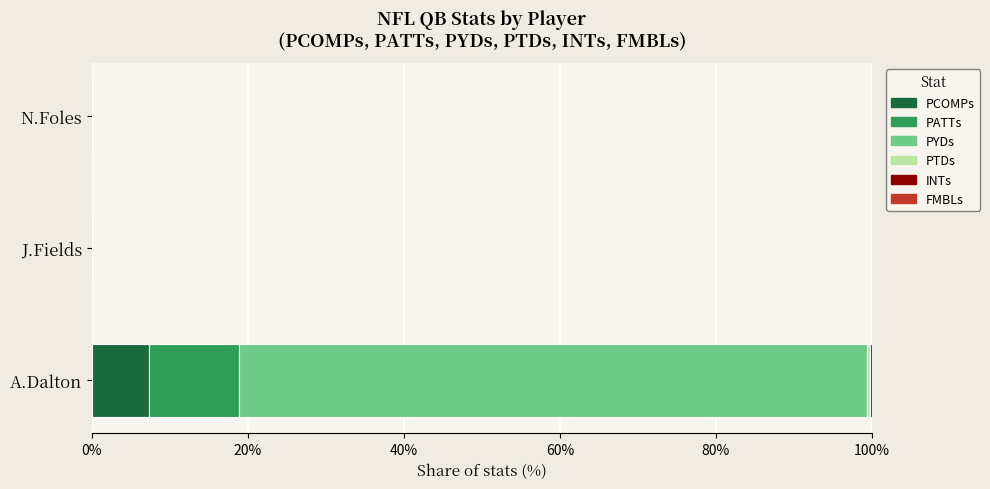

At which category is the sum across all series the highest?

A.Dalton